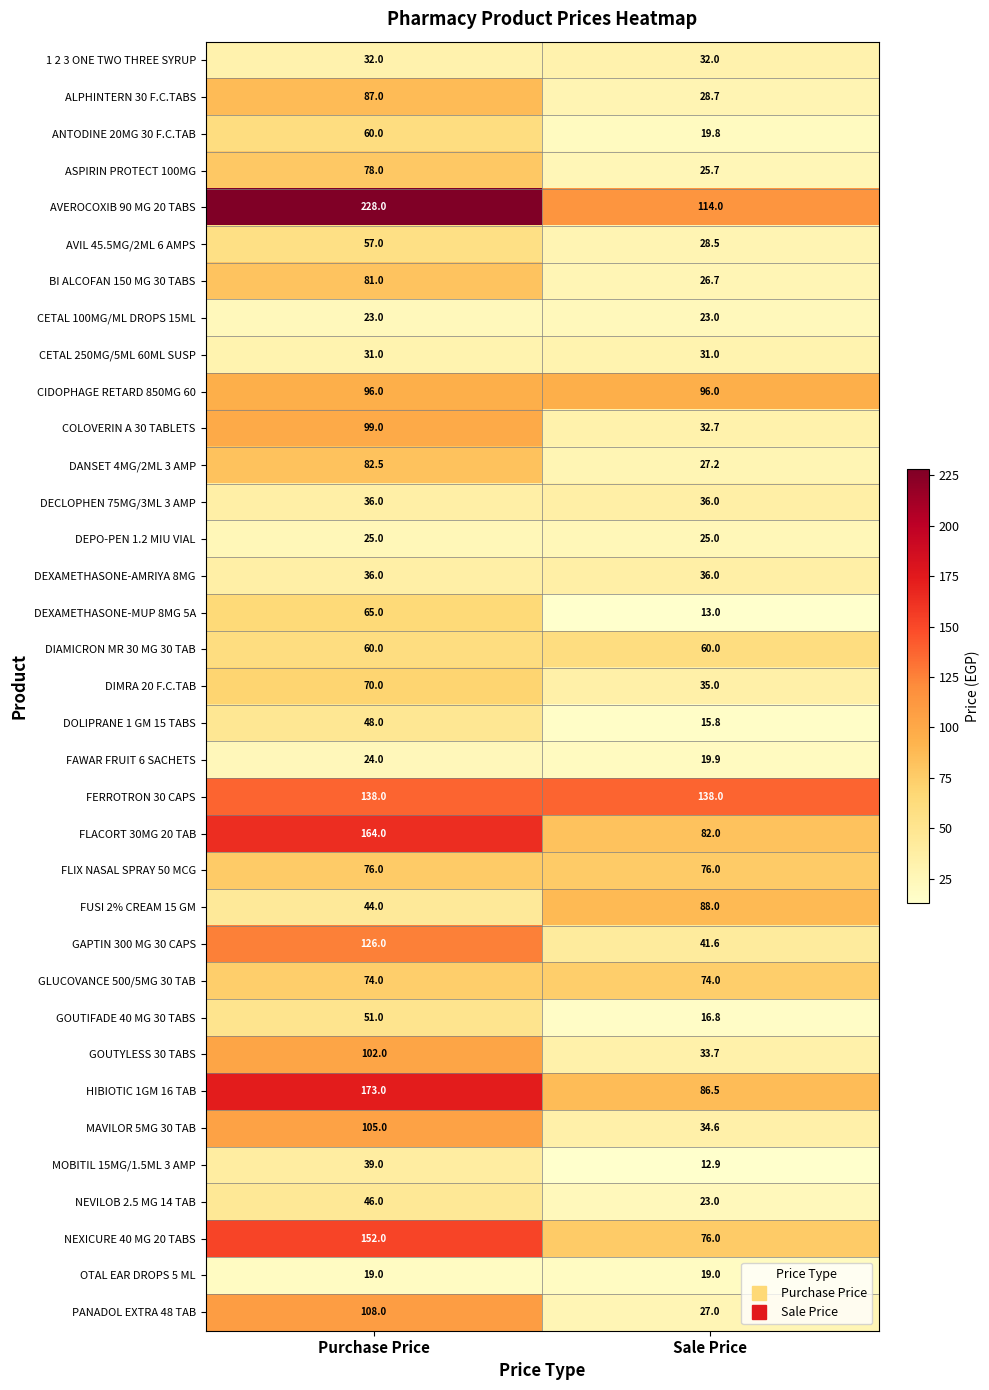

The value of MOBITIL 15MG/1.5ML 3 AMP at Sale Price is 12.9. True or false?

True